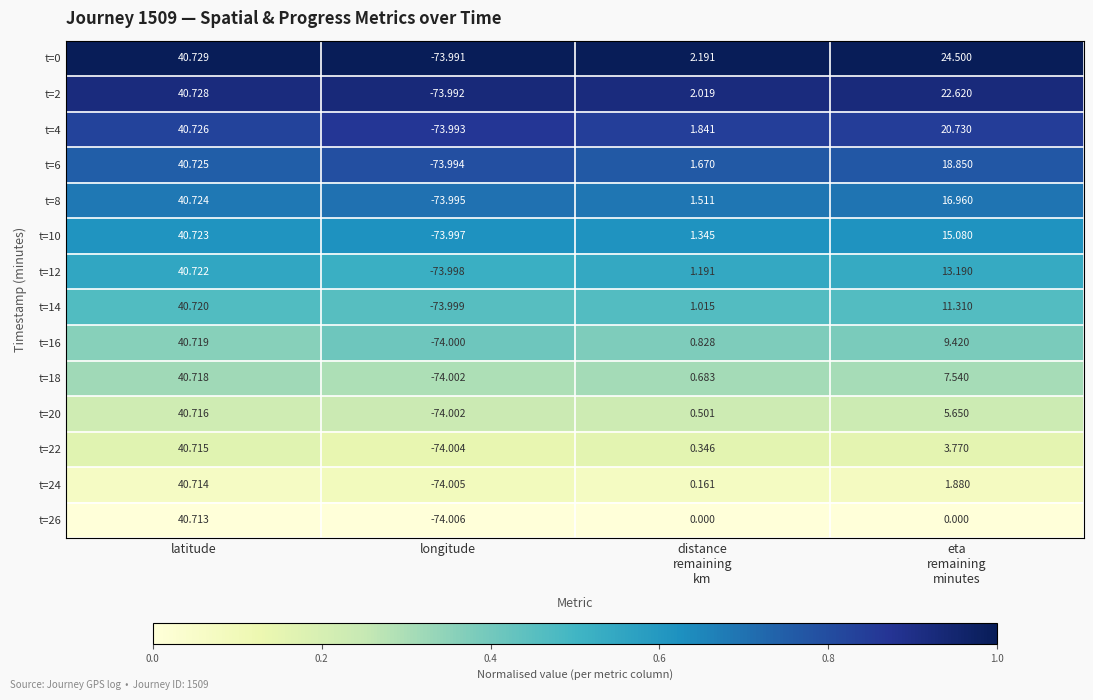

Which category has the highest value across all series?

latitude